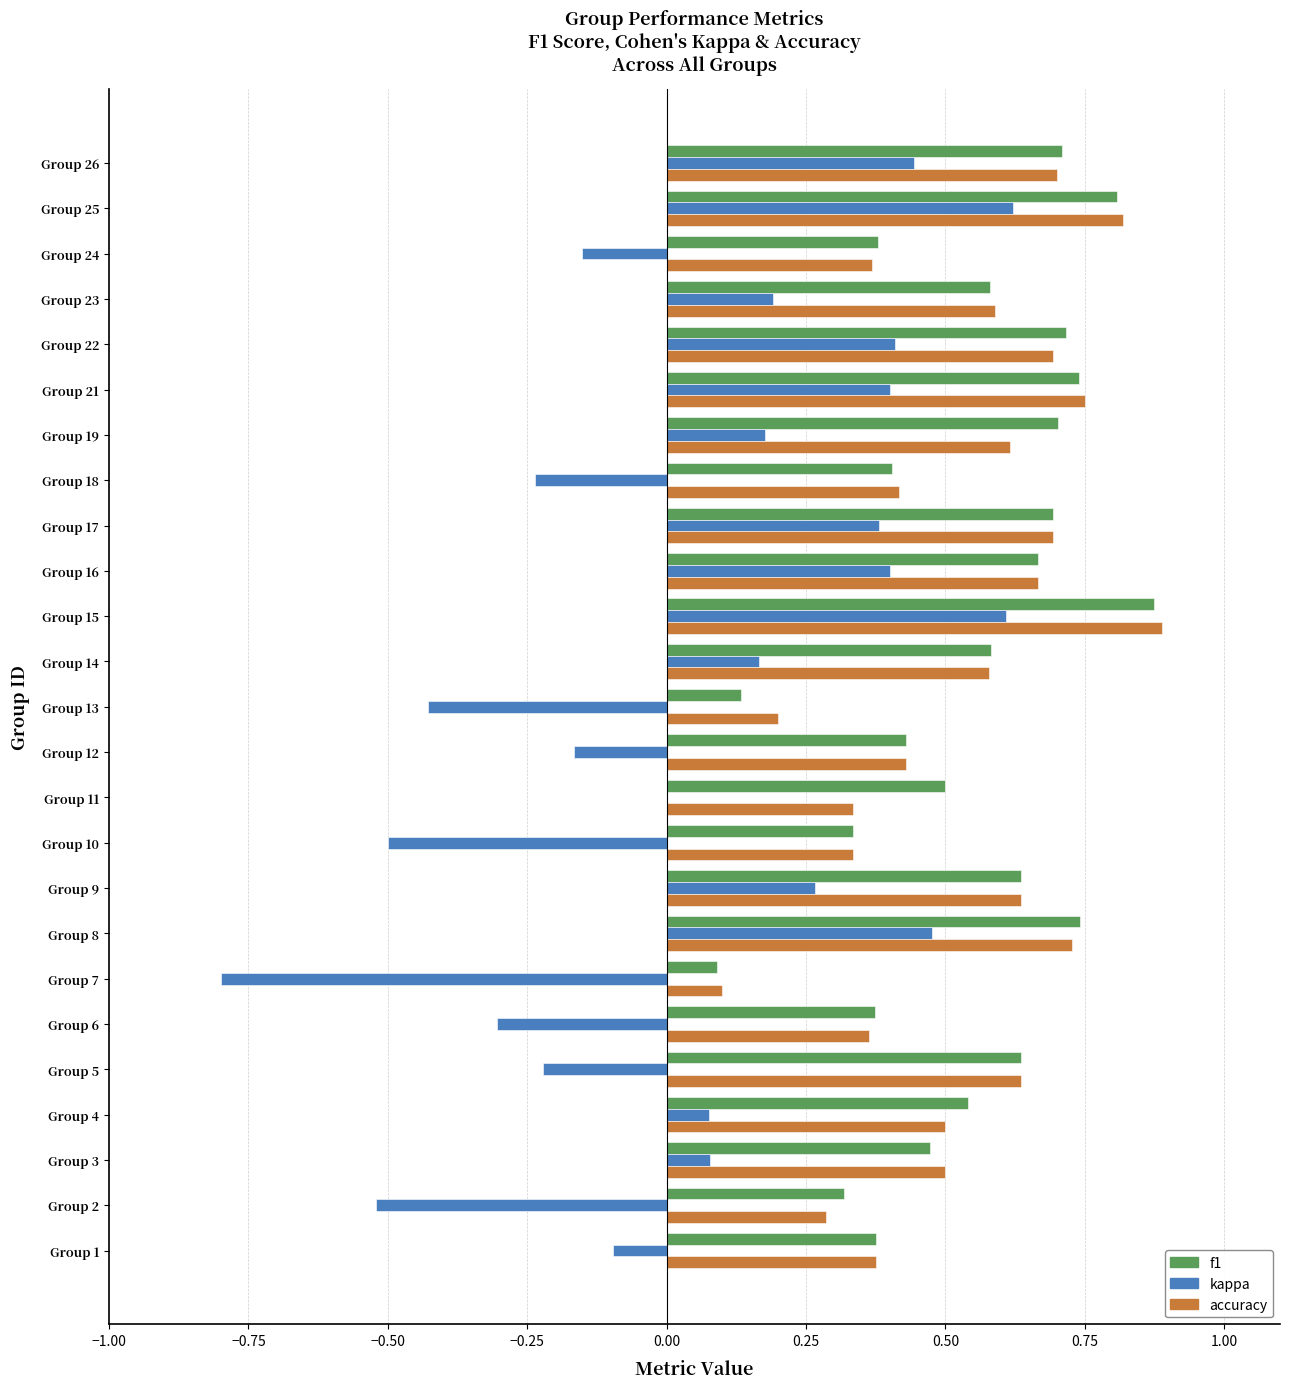

True or false: f1 has a value of 0.1 at Group 19.

False